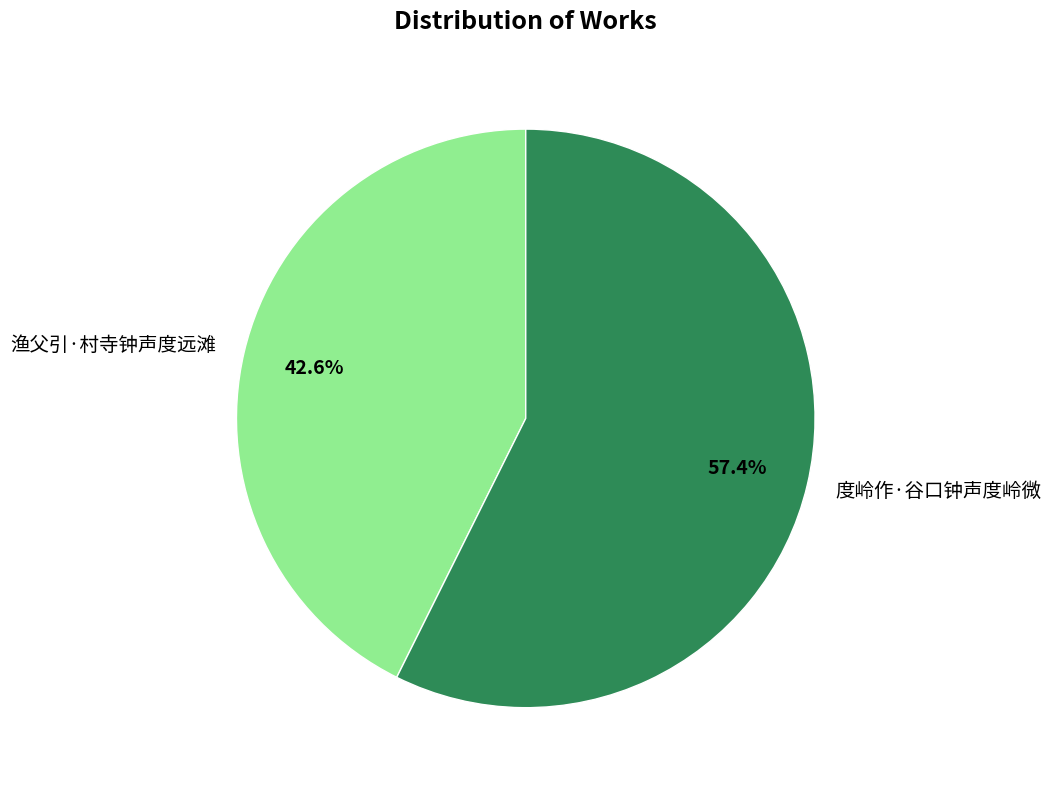

Approximately how many times larger is the value at 度岭作·谷口钟声度岭微 compared to 渔父引·村寺钟声度远滩?

1.3